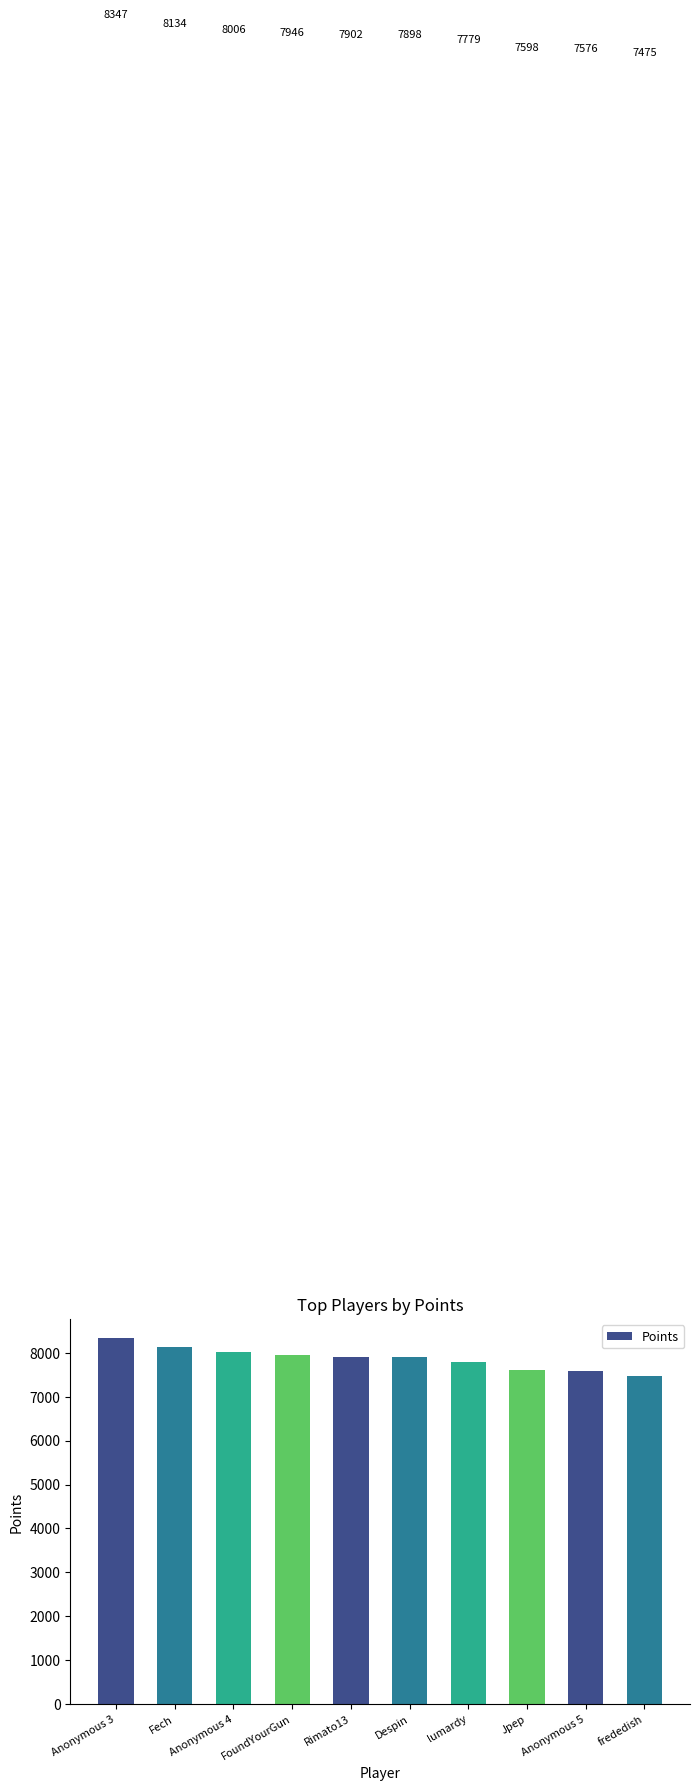

Which category has the highest value across all series?

Anonymous 3